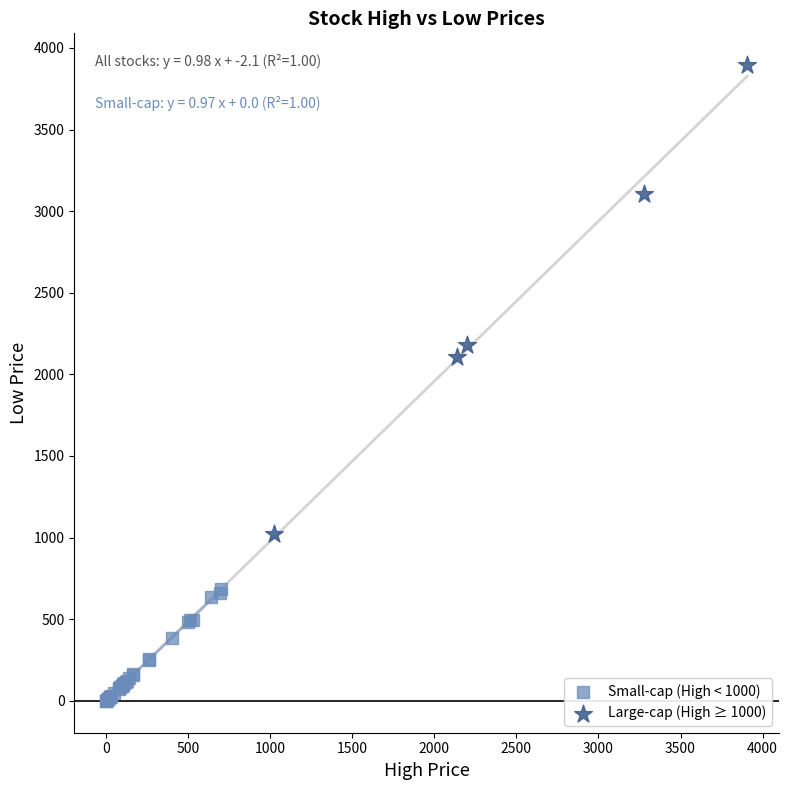

Which series reaches the maximum Y coordinate?

Large-cap (High ≥ 1000)